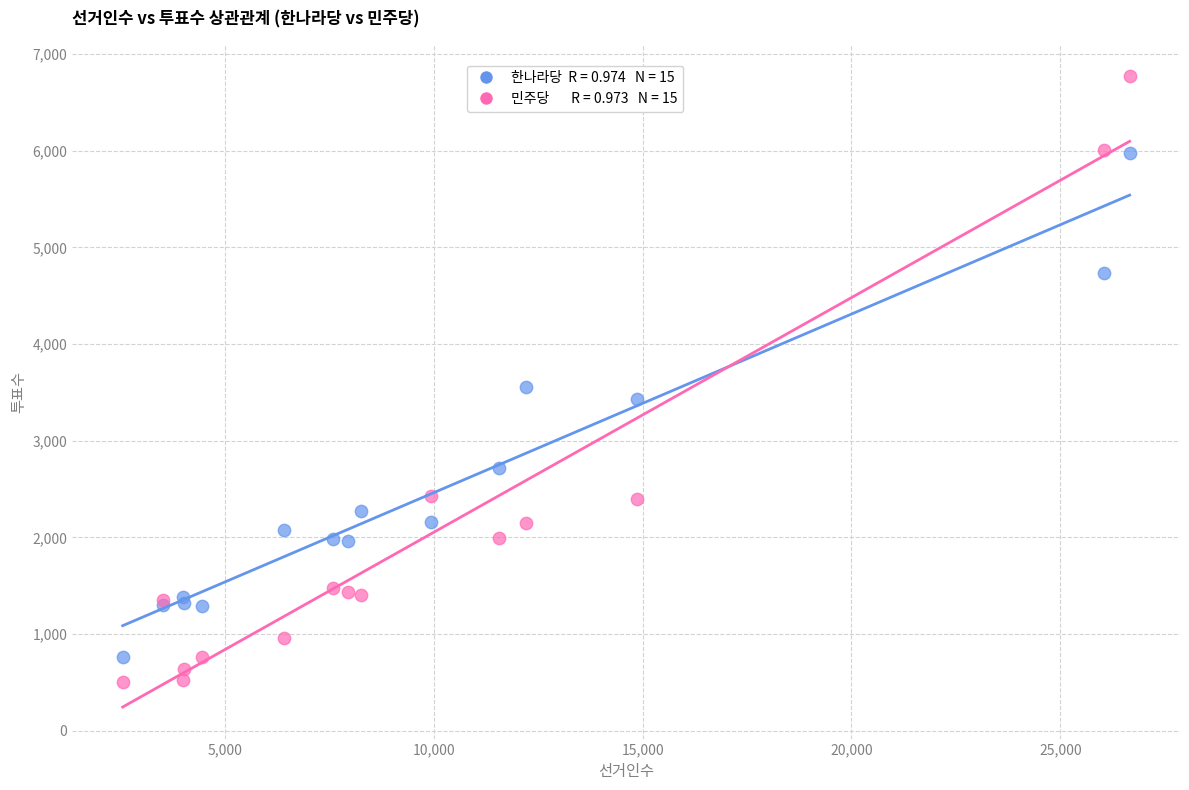

Across all series, what Y value is closest to 3636?

3558